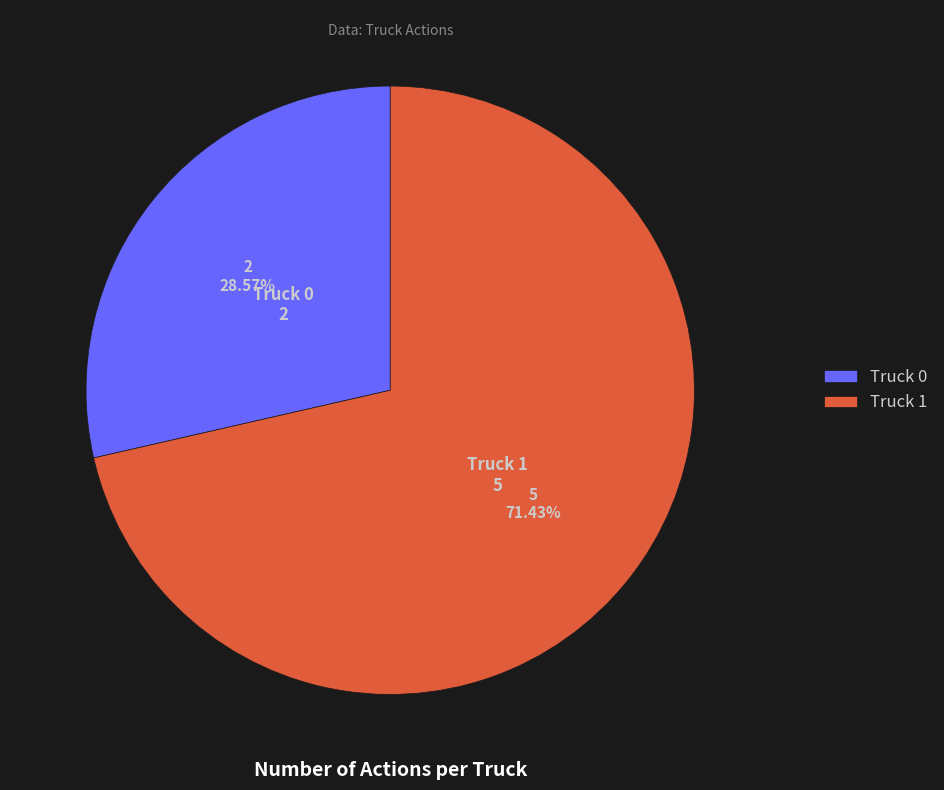

What is the largest slice in the pie chart?

Truck 1